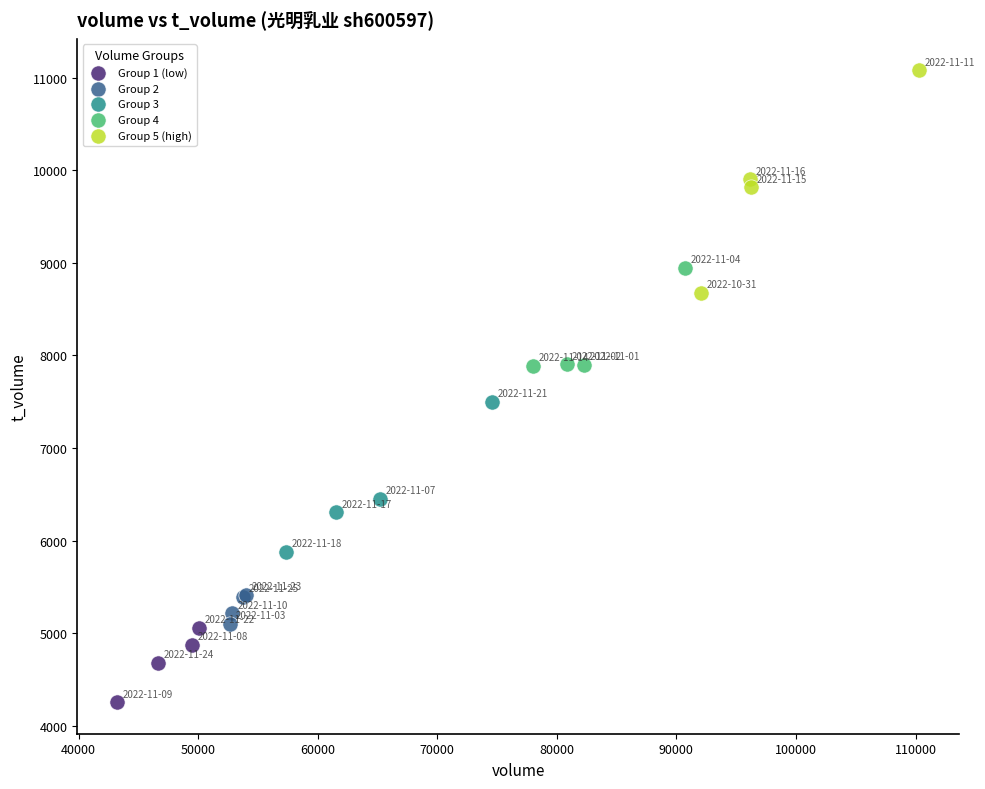

Which series reaches the maximum Y coordinate?

Group 5 (high)